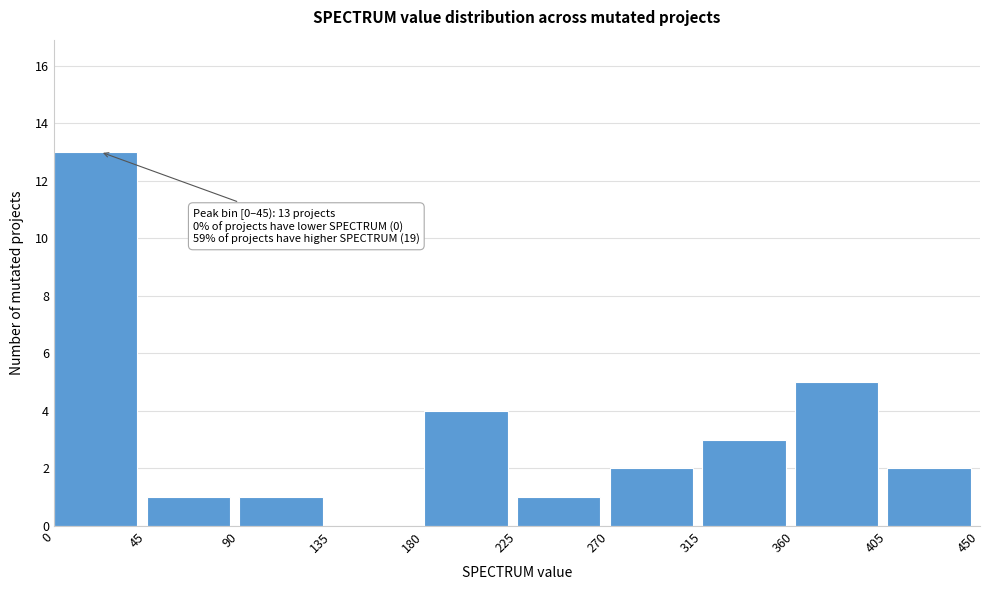

Over which range of the x-axis is the bar tallest?

0 to 45